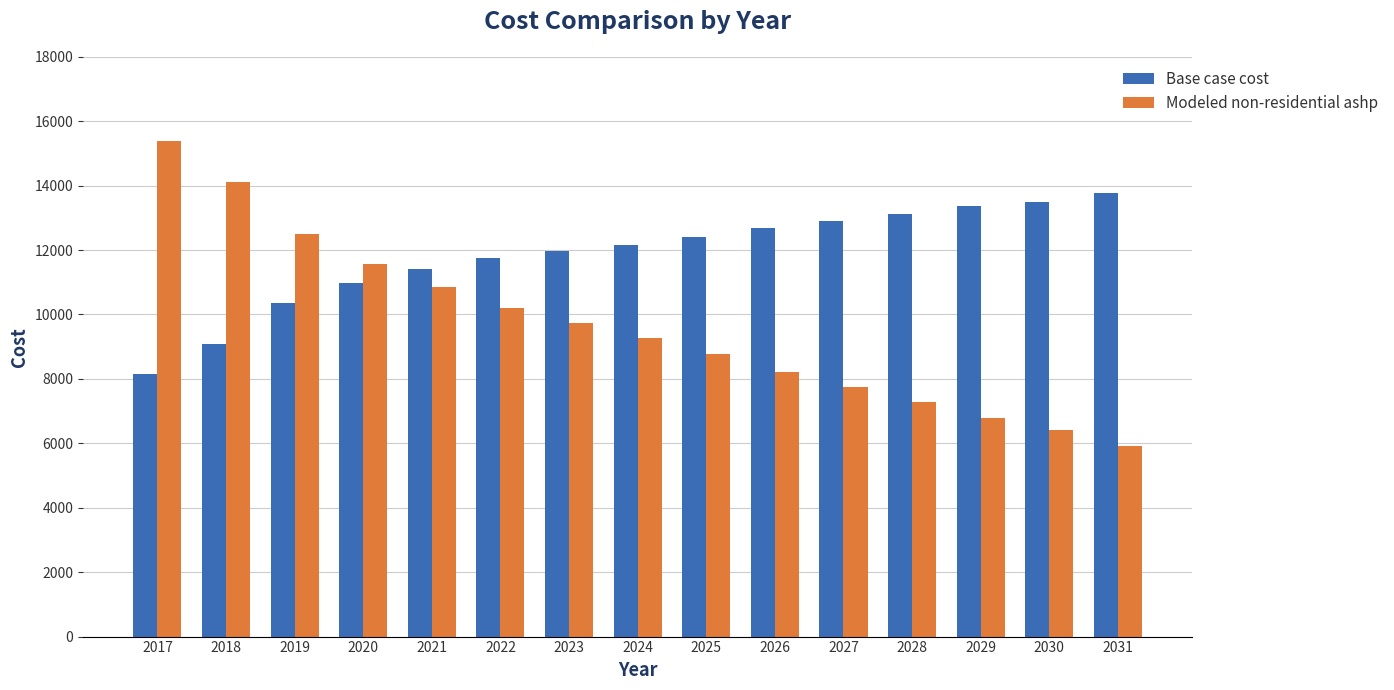

Is the value of Base case cost at 2018 greater than the value of Modeled non-residential ashp at 2025?

Yes